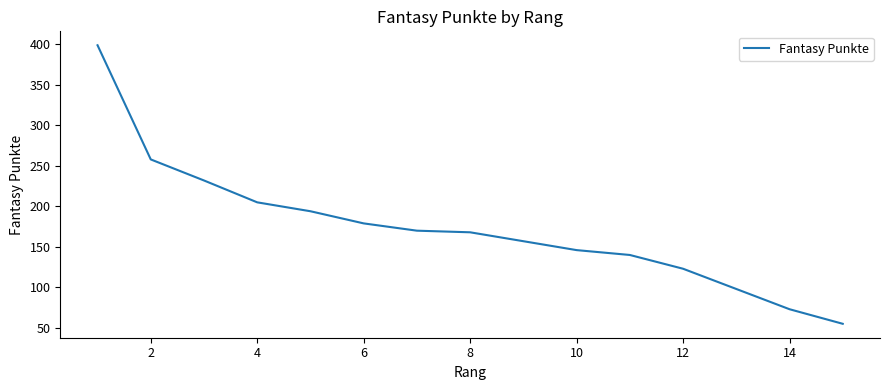

What is the minimum value shown in the chart?

55